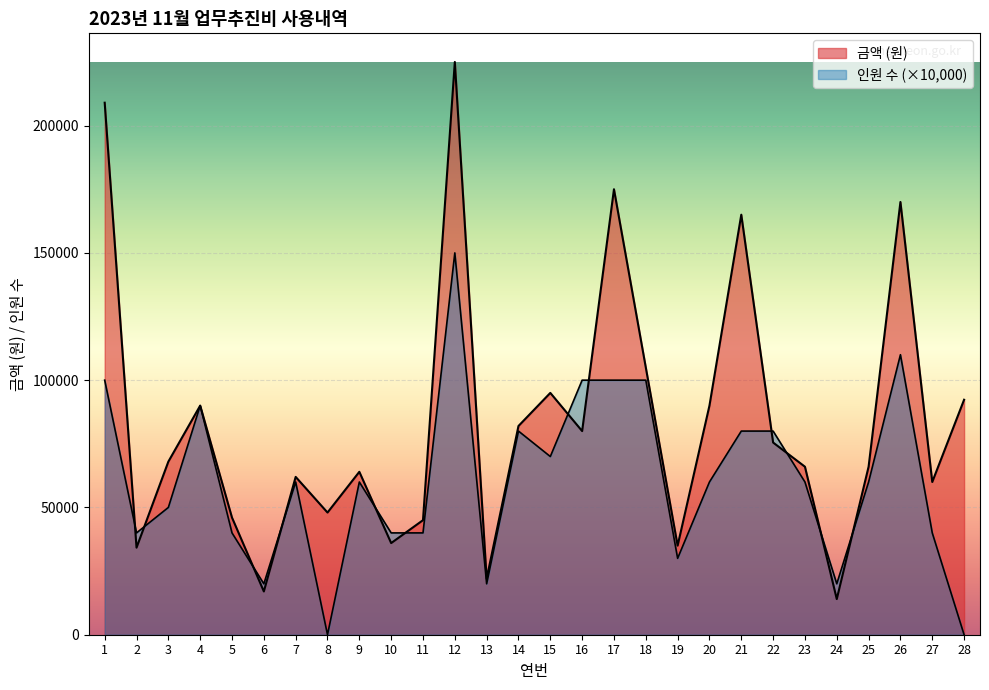

Count the number of data series in this chart.

2